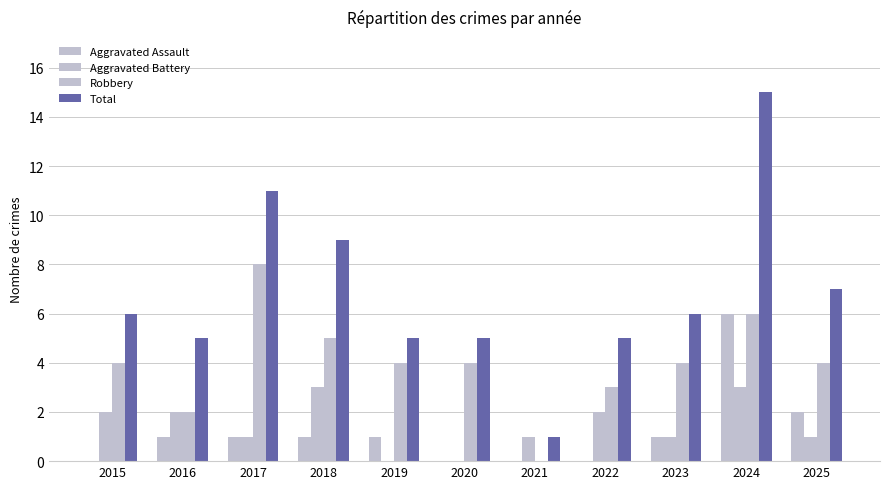

At how many categories does at least one series exceed 9?

2